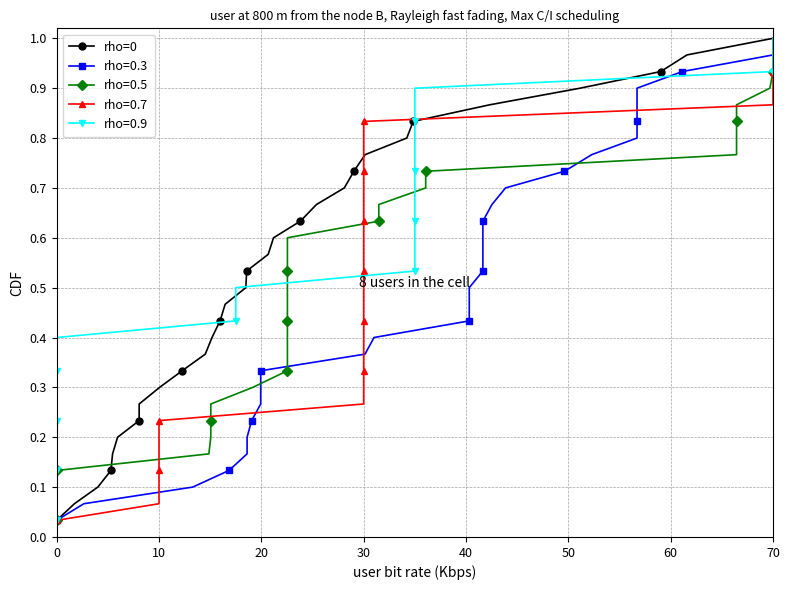

What is the value of the 11th point from the left?

0.1